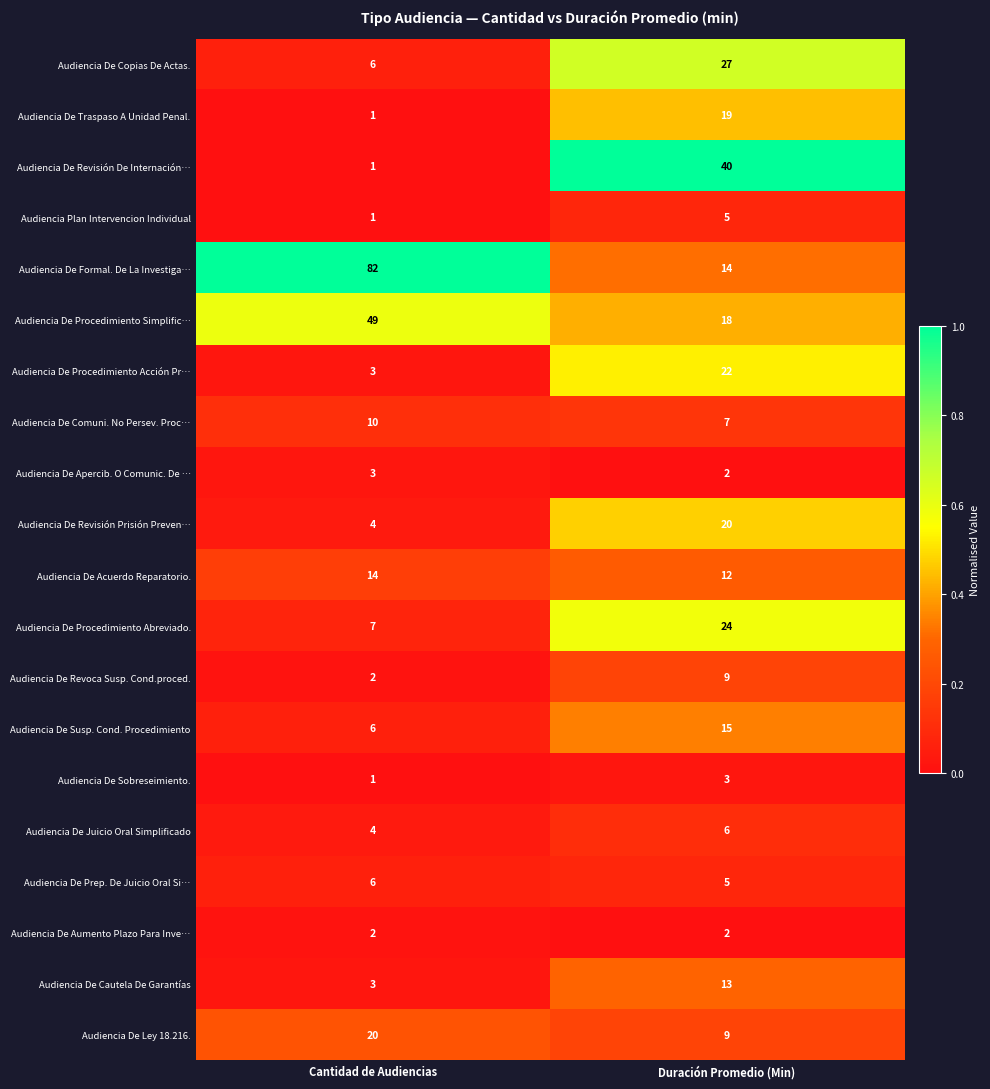

The Audiencia De Procedimiento Acción Pr… series shows 3 at Cantidad de Audiencias. True or false?

True